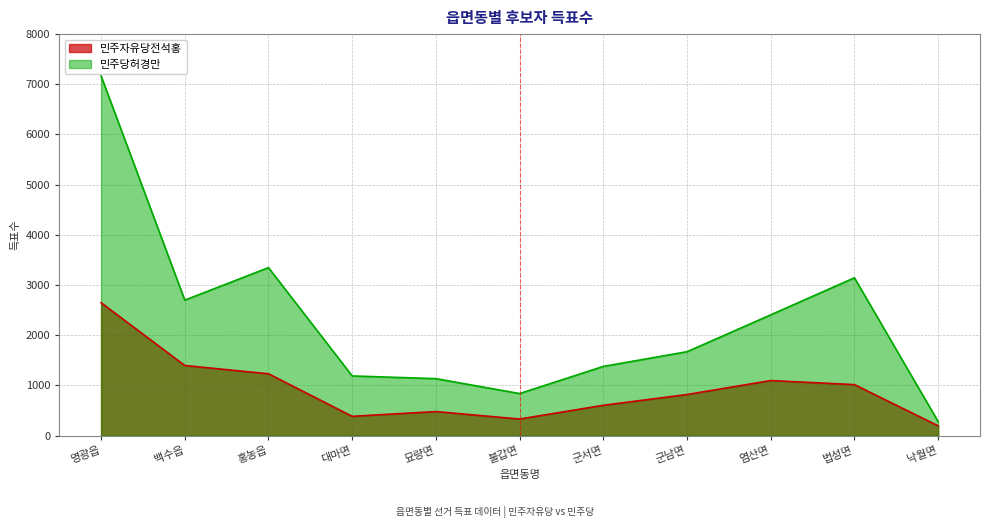

Is the value of 민주자유당전석홍 at 군서면 greater than the value of 민주당허경만 at 홍농읍?

No